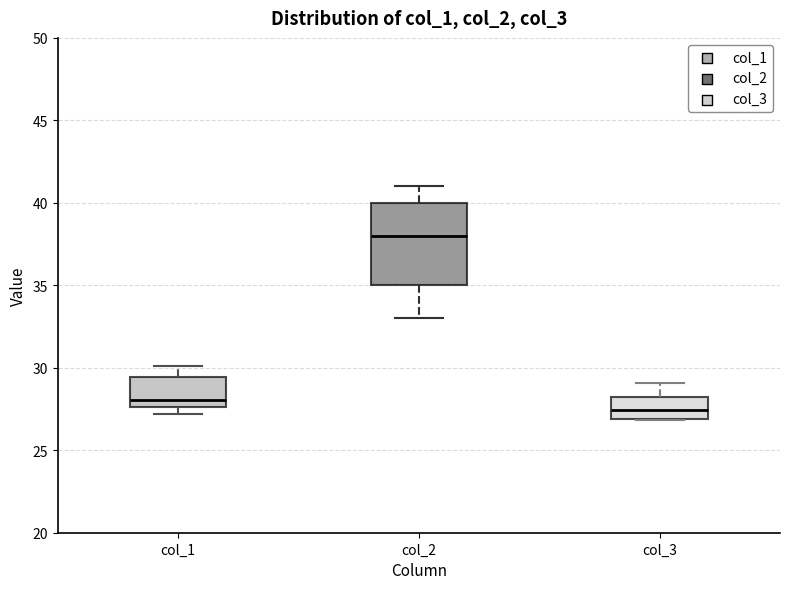

Reading left to right, read every box against the y-axis: the position of its median line, the range the box covers, and the ends of its whiskers. The values are not printed on the chart, so give them approximately, as read against the axis.

col_1: median 28.0, box 27.5 to 29.5, whiskers 27.0 to 30.0
col_2: median 38.0, box 35.0 to 40.0, whiskers 33.0 to 41.0
col_3: median 27.5, box 27.0 to 28.0, whiskers 27.0 to 29.0